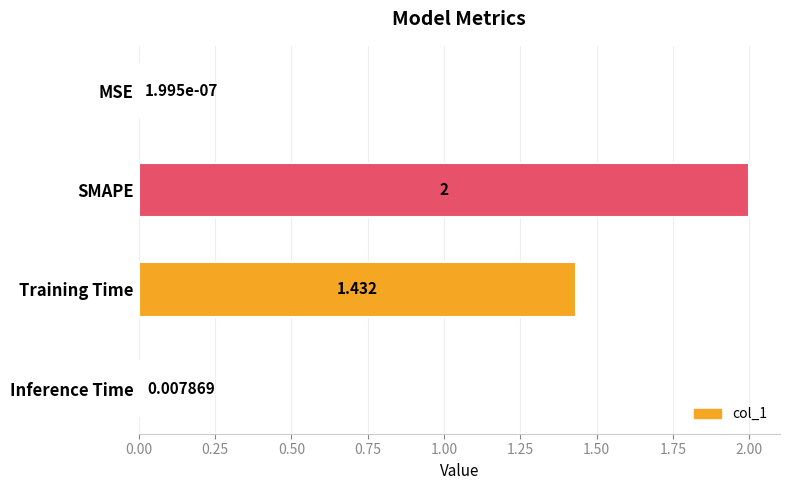

Does the chart contain stacked bars?

No